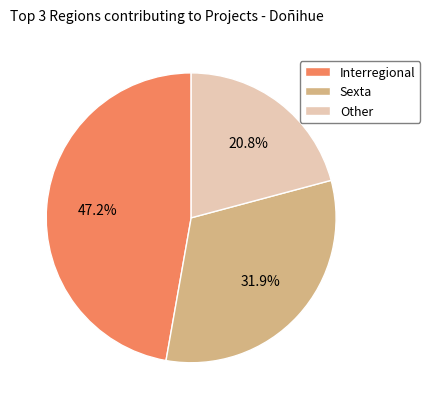

Is it true that Interregional is 47% of the pie?

True